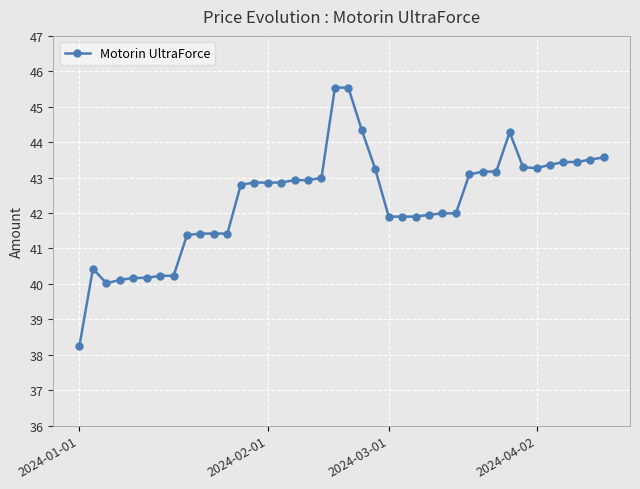

What is the sum of all values?

1693.4